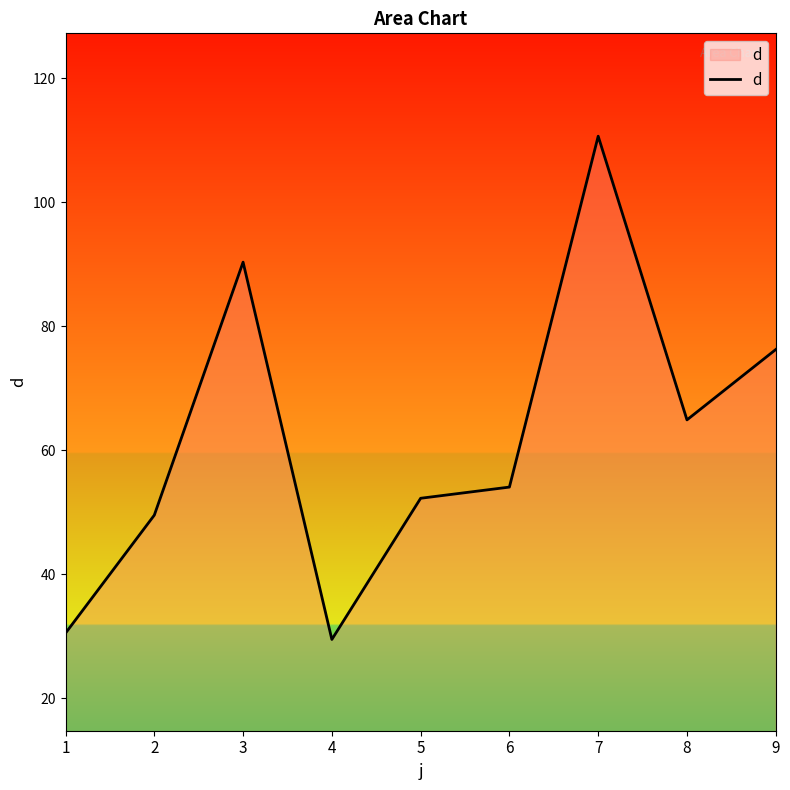

Does the chart display data point markers on the line(s)?

No